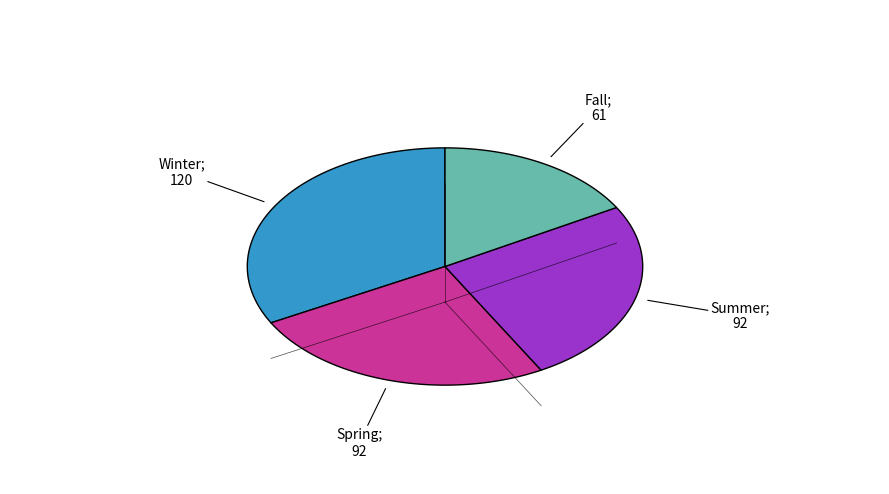

Is there any slice that represents more than half of the pie?

No